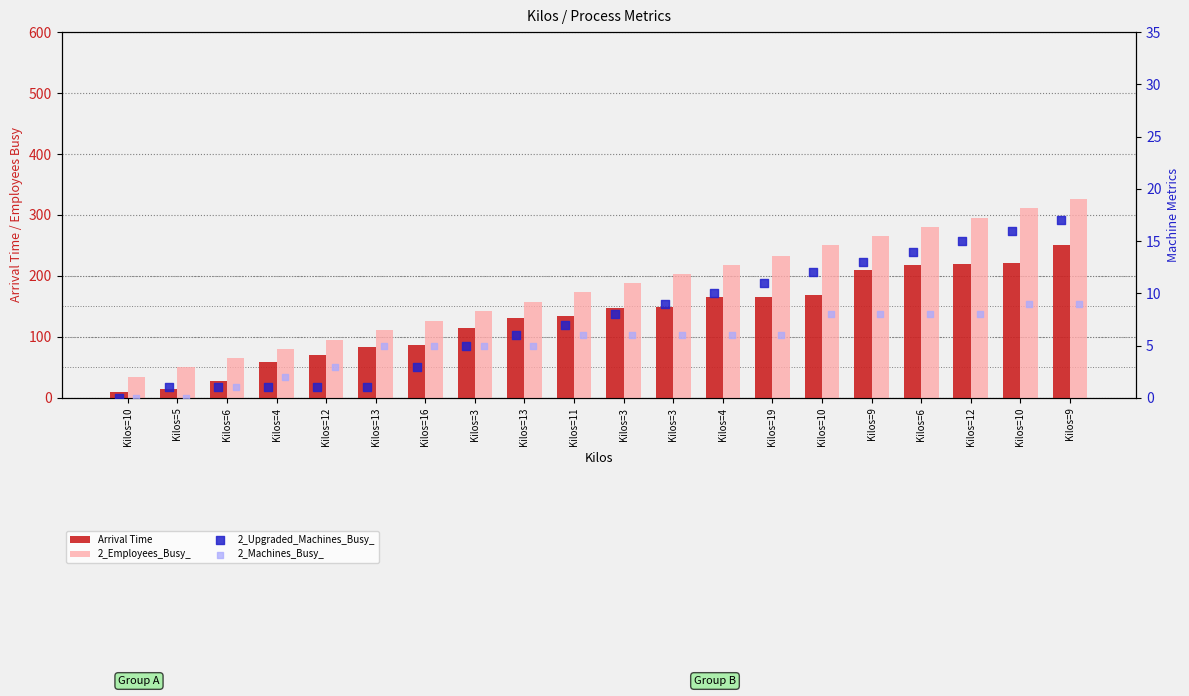

Is the value of 2_Upgraded_Machines_Busy_ at Kilos=11 greater than the value of 2_Machines_Busy_ at Kilos=10?

Yes